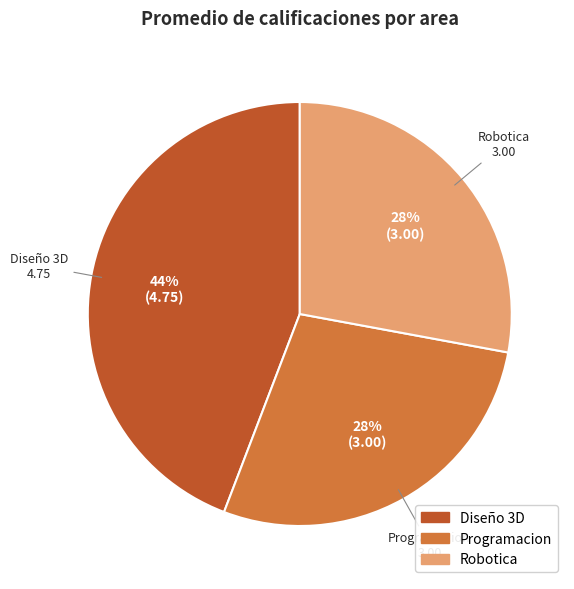

Combined, do Robotica and Programacion account for over 50%?

Yes